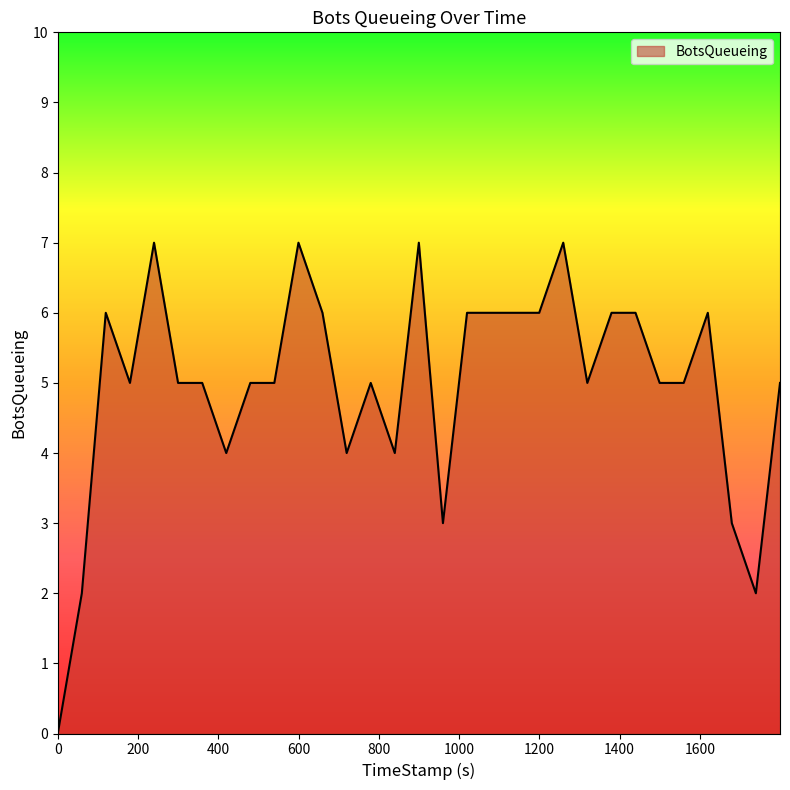

What is the difference between the maximum and minimum values?

7